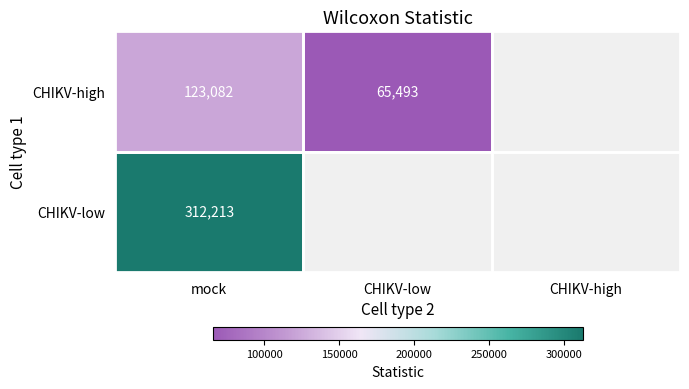

What is the total value across all series at mock?

435295.0